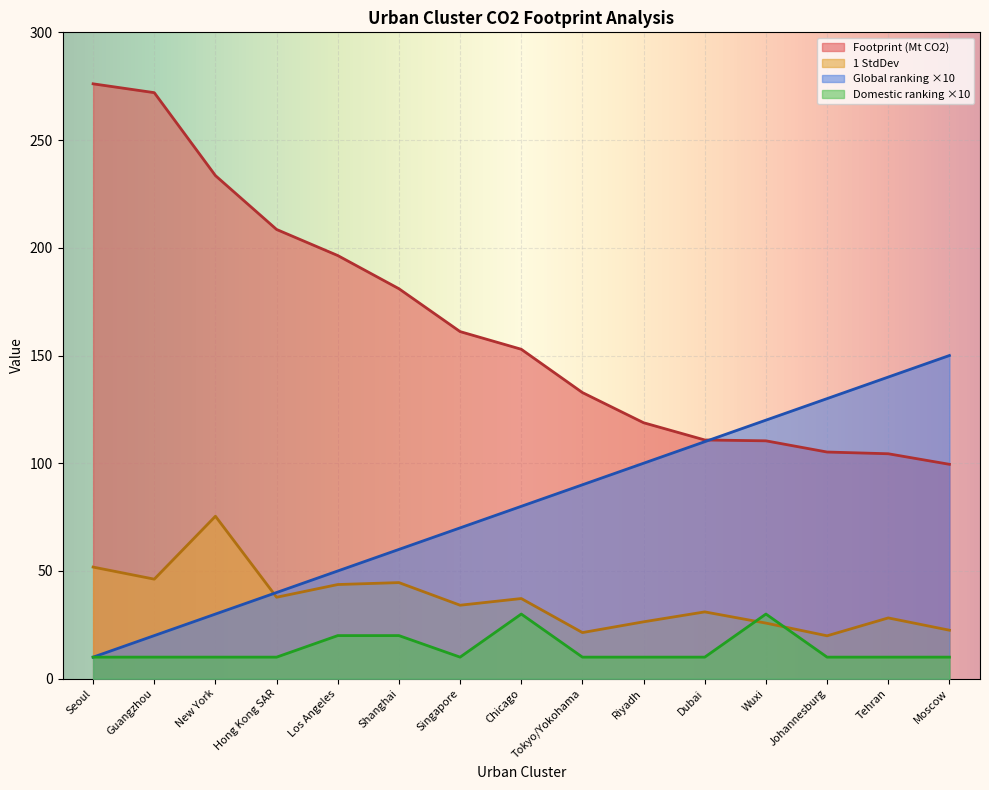

The 1 StdDev series shows 12.3 at Tehran. True or false?

False